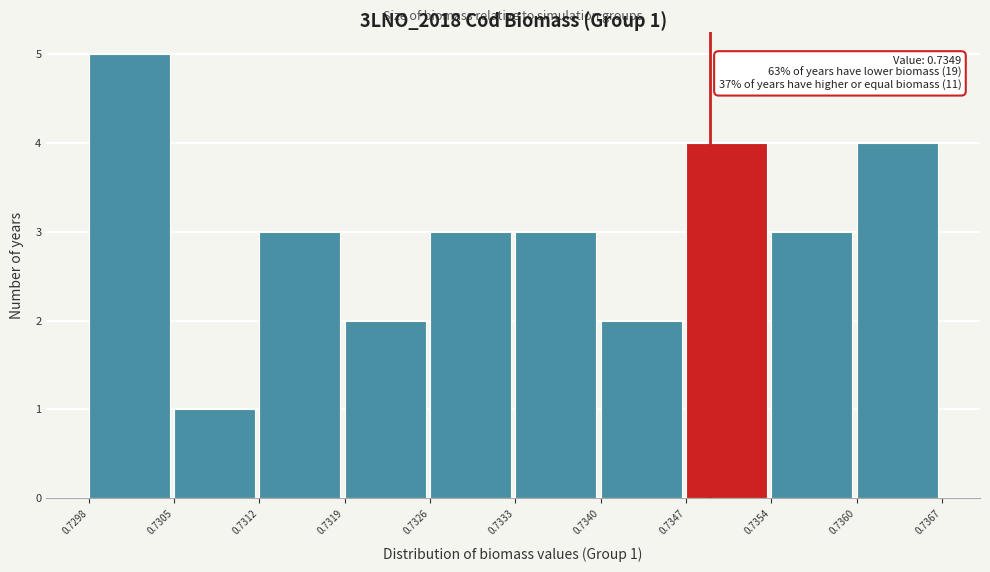

Which range on the x-axis has the tallest bar?

0.7298 to 0.7305